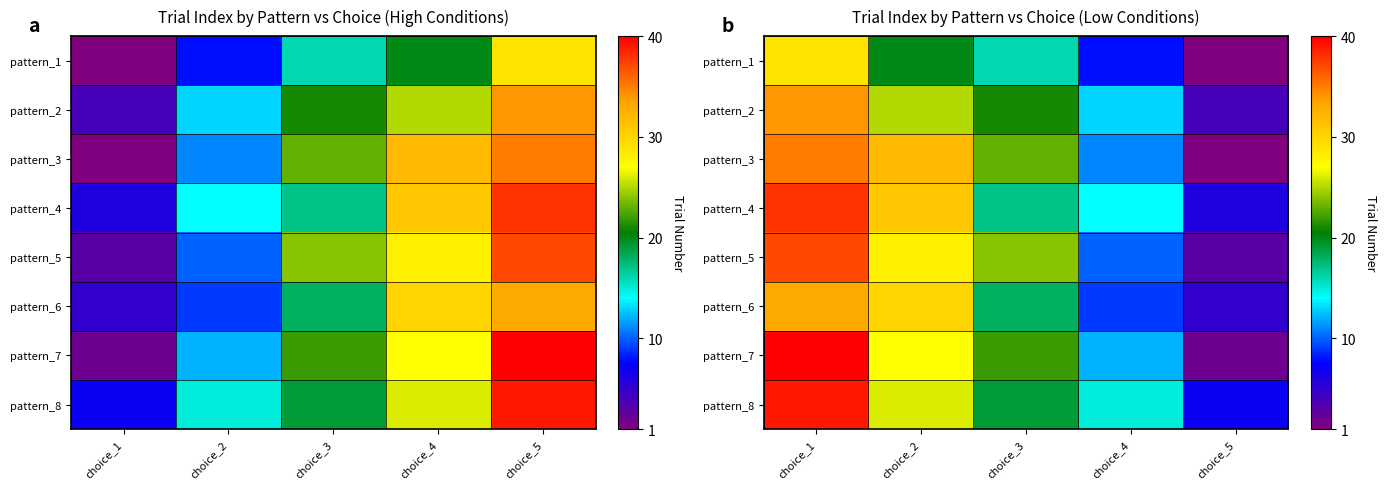

The pattern_4 series shows 63 at choice_1. True or false?

False